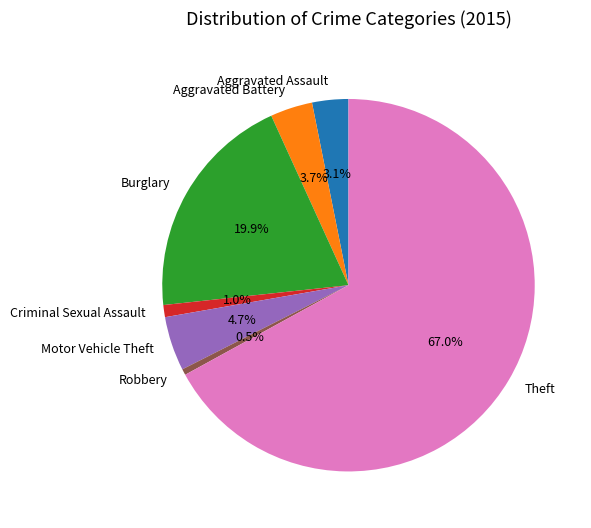

Does Aggravated Battery represent more than half of the total?

No